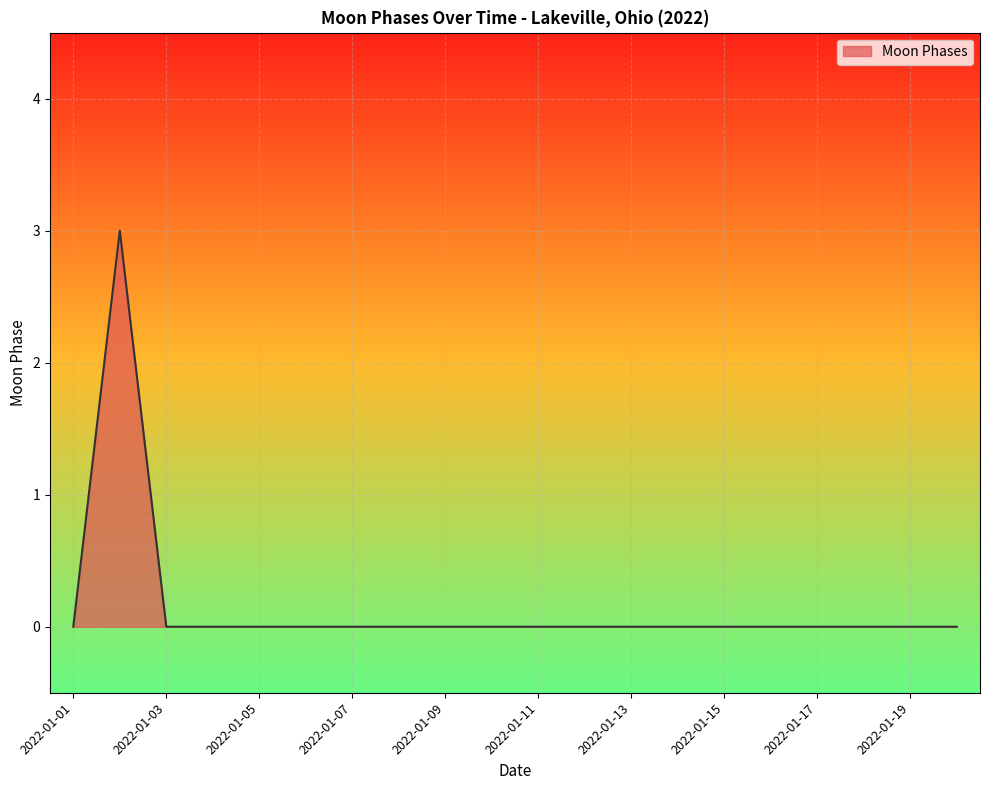

How many lines are shown in the chart?

1